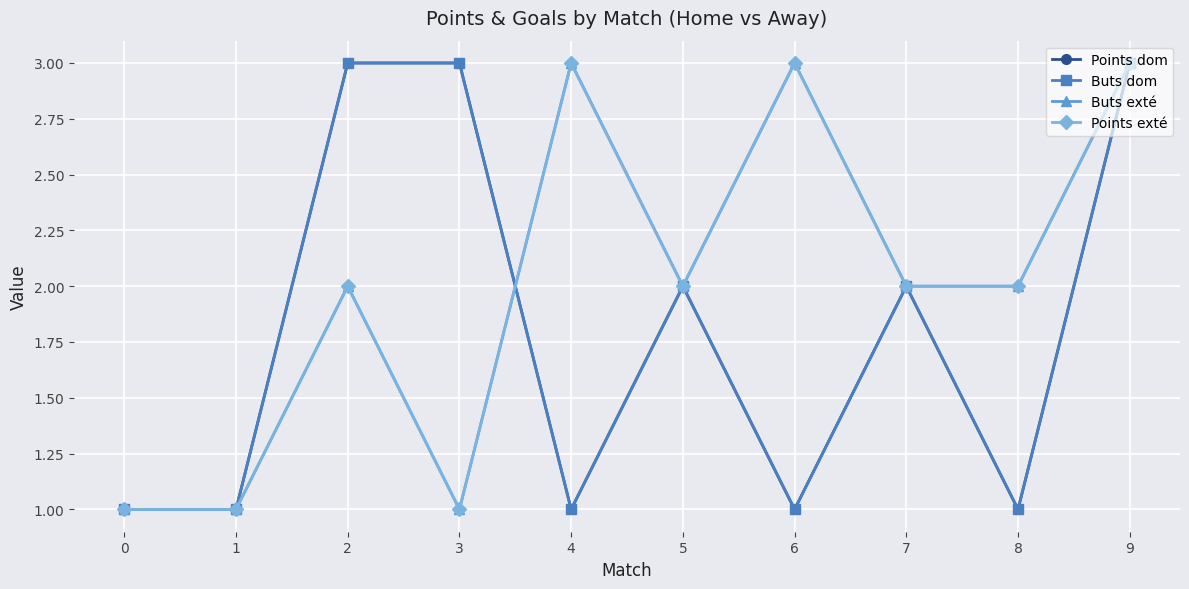

What is the value of the Buts dom point at the 2nd from the left?

1